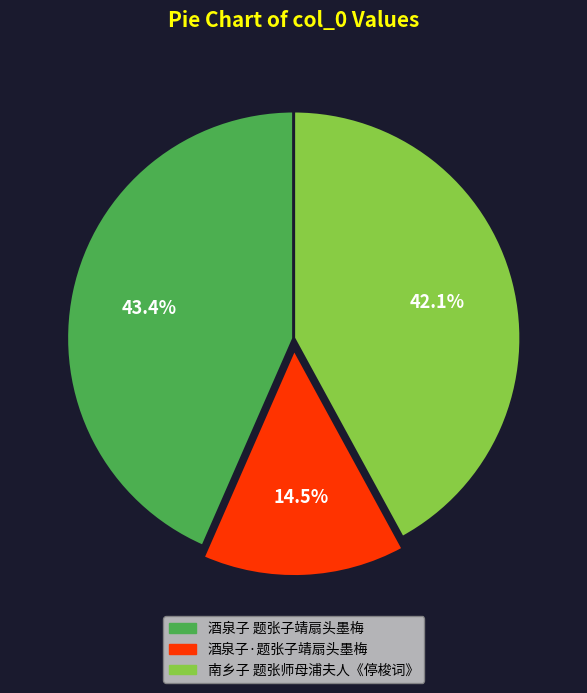

What is the smallest slice in the pie chart?

酒泉子·题张子靖扇头墨梅